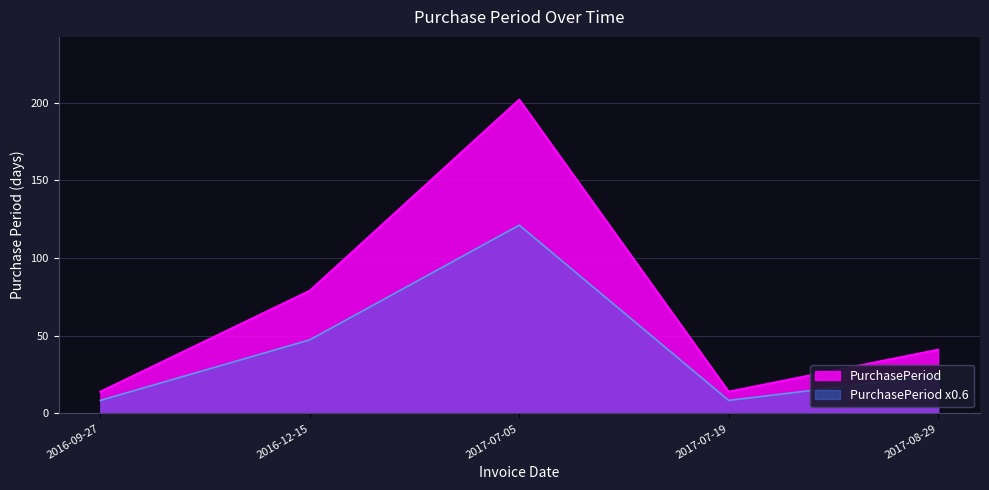

What is the label of the 2nd point from the left?

2016-12-15